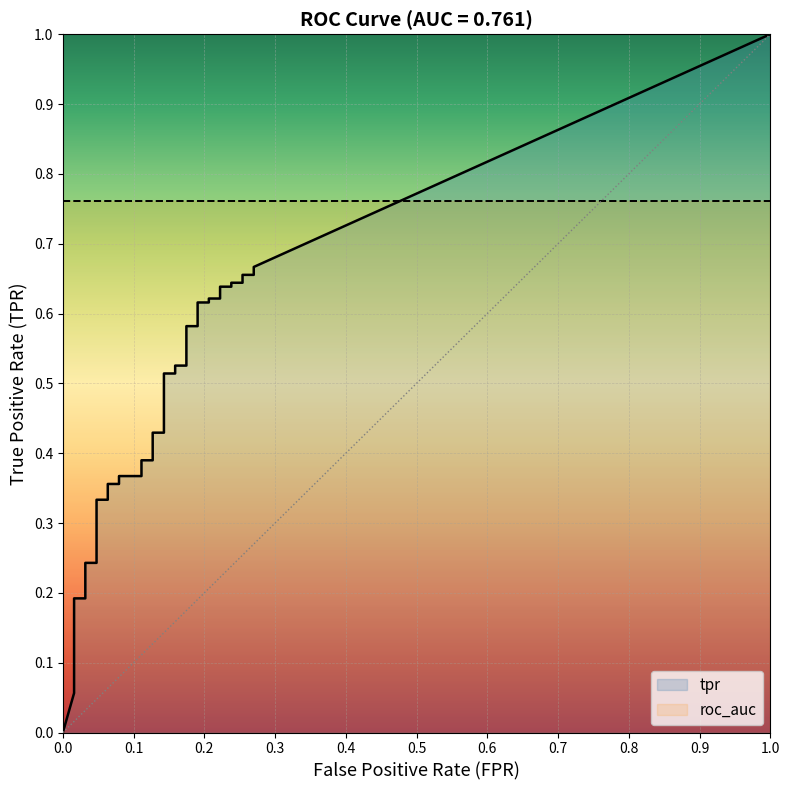

What is the difference between the fpr values at tpr and 34?

0.2